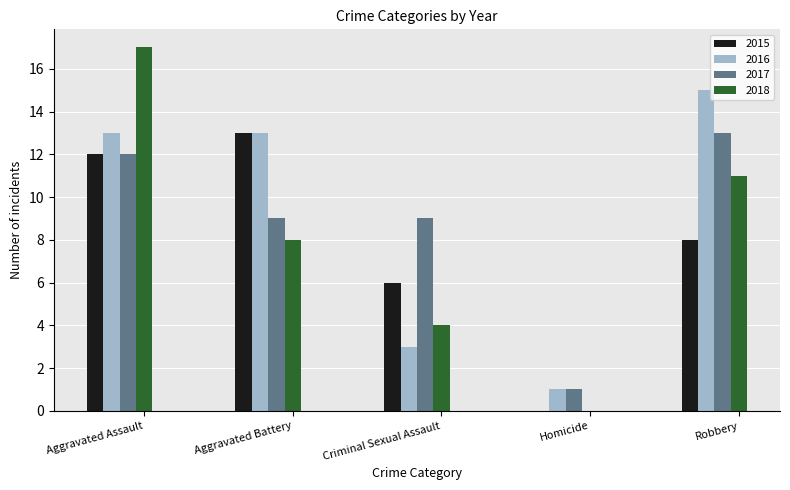

What is the total value across all series at Robbery?

47